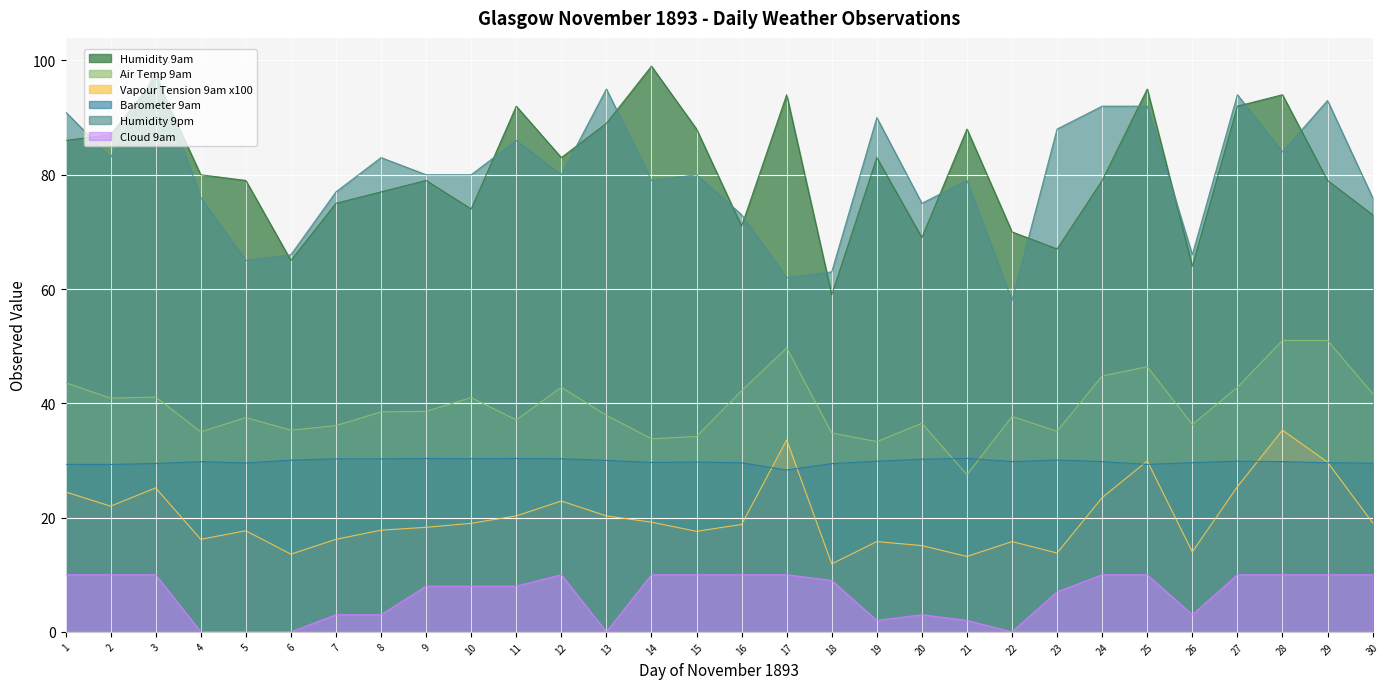

Reading left to right, transcribe all the data shown in this chart.

Humidity 9am: 1=86.0	2=87.0	3=97.0	4=80.0	5=79.0	6=65.0	7=75.0	8=77.0	9=79.0	10=74.0	11=92.0	12=83.0	13=89.0	14=99.0	15=88.0	16=71.0	17=94.0	18=59.0	19=83.0	20=69.0	21=88.0	22=70.0	23=67.0	24=79.0	25=95.0	26=64.0	27=92.0	28=94.0	29=79.0	30=73.0
Air Temp 9am: 1=43.6	2=40.9	3=41.1	4=35.0	5=37.5	6=35.3	7=36.1	8=38.5	9=38.6	10=41.0	11=37.1	12=42.8	13=37.9	14=33.8	15=34.2	16=42.2	17=49.7	18=34.8	19=33.3	20=36.5	21=27.5	22=37.7	23=35.1	24=44.8	25=46.4	26=36.3	27=42.8	28=51.0	29=51.0	30=41.7
Vapour Tension 9am x100: 1=24.5	2=22.0	3=25.2	4=16.2	5=17.7	6=13.6	7=16.2	8=17.8	9=18.3	10=19.0	11=20.3	12=22.9	13=20.3	14=19.2	15=17.6	16=18.8	17=33.6	18=11.9	19=15.8	20=15.1	21=13.2	22=15.8	23=13.8	24=23.5	25=29.9	26=14.0	27=25.4	28=35.3	29=29.7	30=19.1
Barometer 9am: 1=29.3	2=29.3	3=29.5	4=29.8	5=29.6	6=30.1	7=30.3	8=30.3	9=30.3	10=30.3	11=30.3	12=30.3	13=30.0	14=29.6	15=29.7	16=29.6	17=28.3	18=29.4	19=29.9	20=30.2	21=30.4	22=29.8	23=30.1	24=29.8	25=29.3	26=29.6	27=29.9	28=29.8	29=29.6	30=29.5
Humidity 9pm: 1=91.0	2=83.0	3=98.0	4=76.0	5=65.0	6=66.0	7=77.0	8=83.0	9=80.0	10=80.0	11=86.0	12=80.0	13=95.0	14=79.0	15=80.0	16=73.0	17=62.0	18=63.0	19=90.0	20=75.0	21=79.0	22=58.0	23=88.0	24=92.0	25=92.0	26=66.0	27=94.0	28=84.0	29=93.0	30=76.0
Cloud 9am: 1=10.0	2=10.0	3=10.0	4=0.0	5=0.0	6=0.0	7=3.0	8=3.0	9=8.0	10=8.0	11=8.0	12=10.0	13=0.0	14=10.0	15=10.0	16=10.0	17=10.0	18=9.0	19=2.0	20=3.0	21=2.0	22=0.0	23=7.0	24=10.0	25=10.0	26=3.0	27=10.0	28=10.0	29=10.0	30=10.0